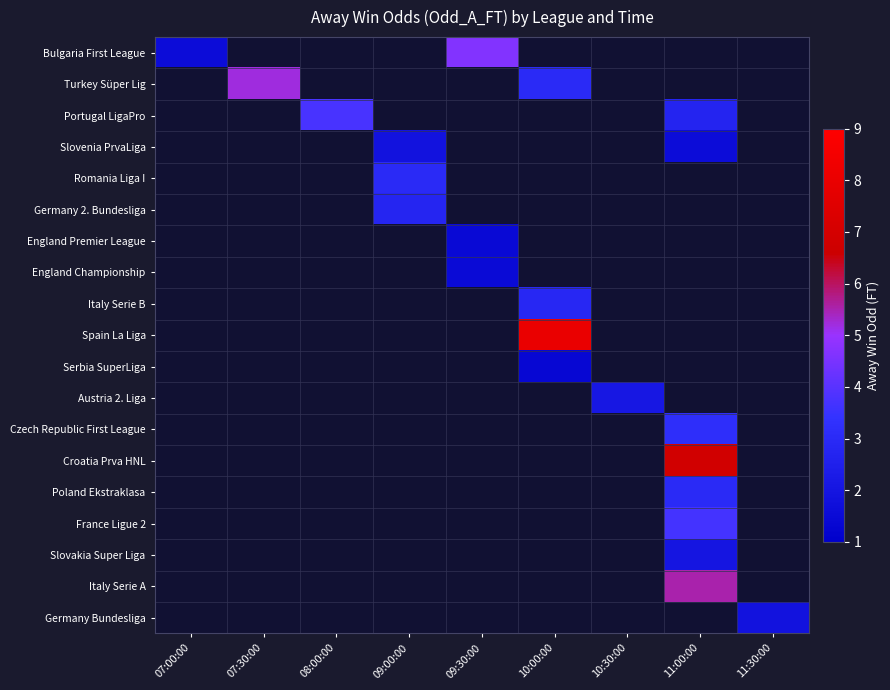

What is the maximum value shown in the chart?

8.0